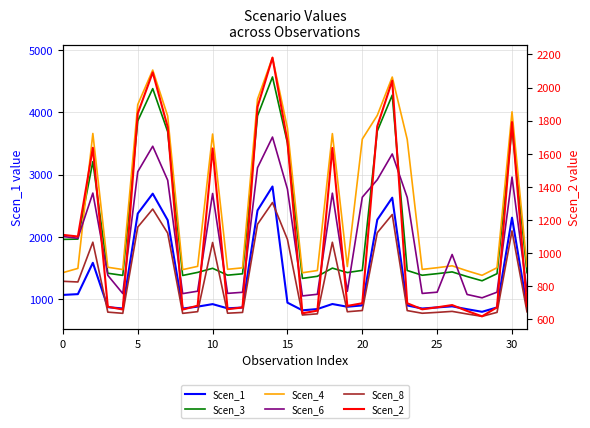

Is it true that Scen_6 equals 1489.5 at 15?

False